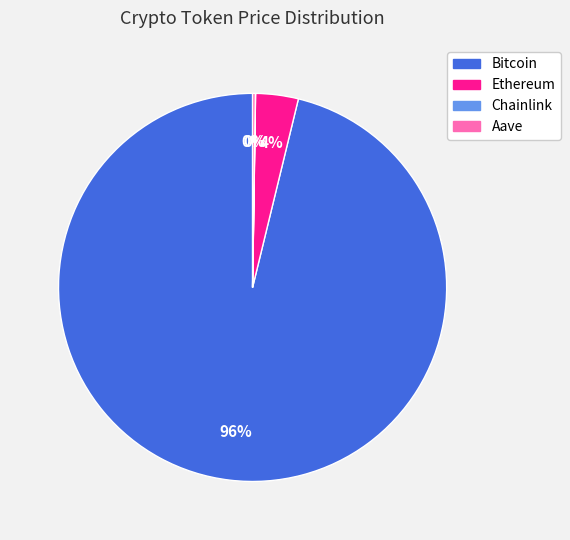

What is the largest slice in the pie chart?

Bitcoin